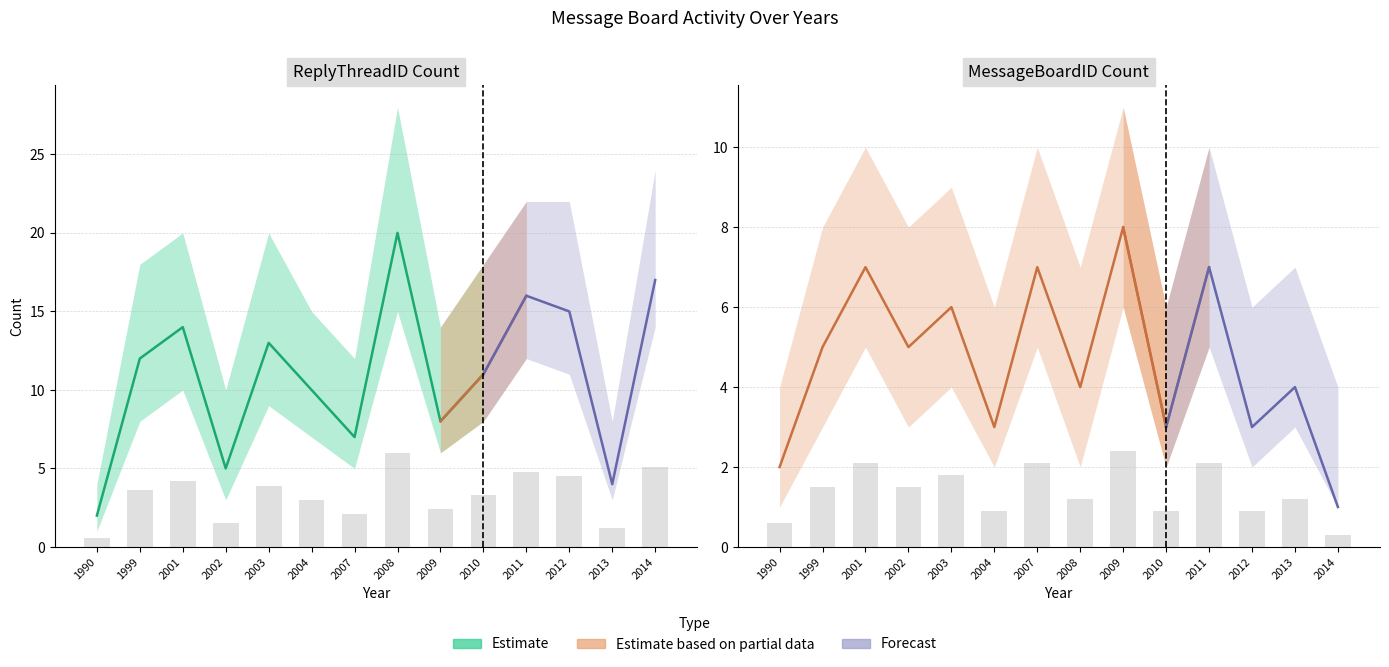

What is the value of the ReplyThreadID bar at the 13th from the left?

1.2